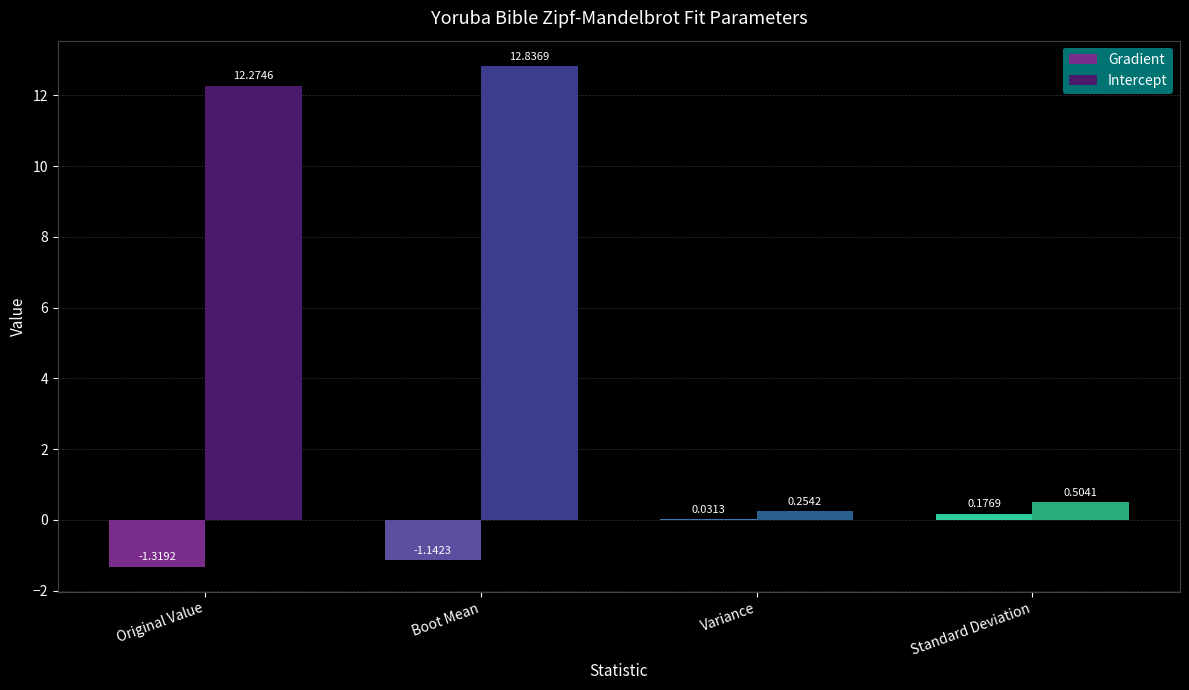

Which series changed the most between Original Value and Standard Deviation?

Intercept